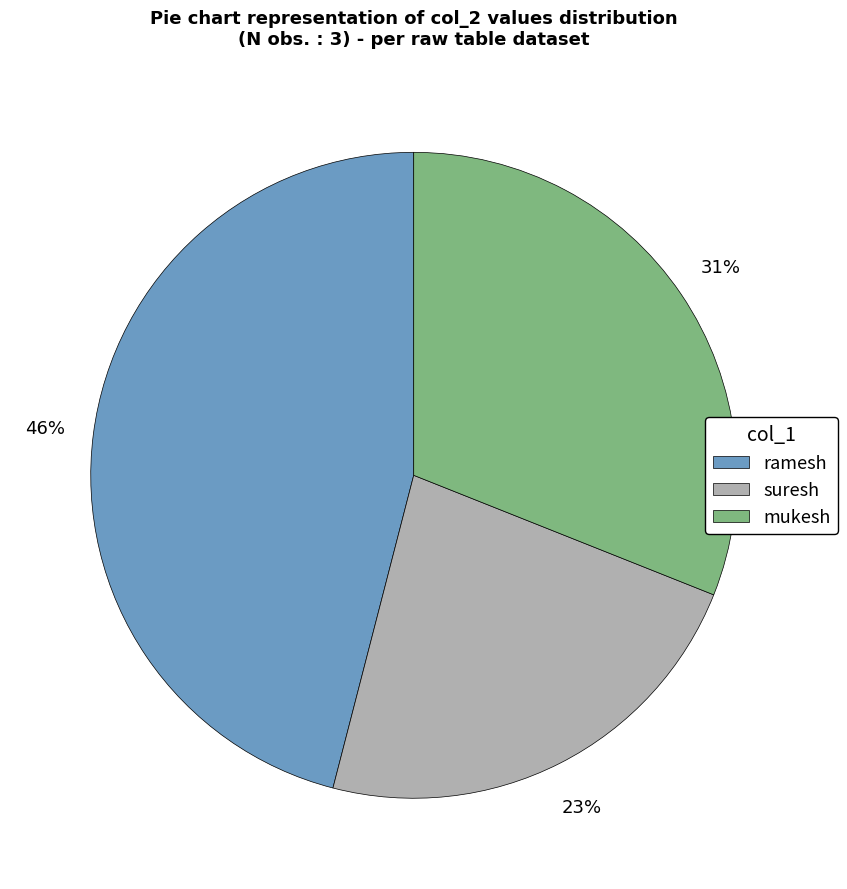

To the nearest percent, what portion does ramesh represent?

46%